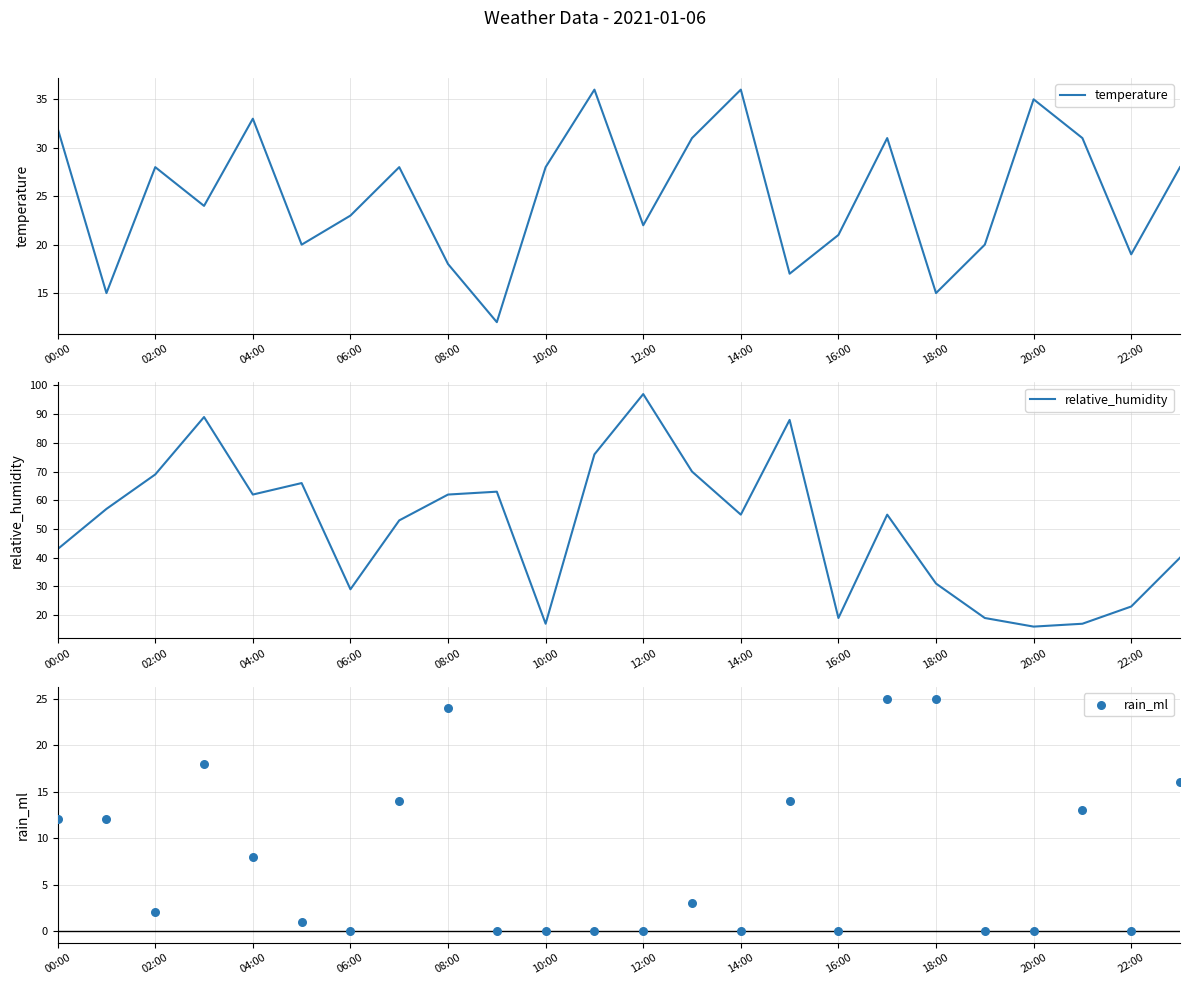

What are all the series names shown in the legend?

temperature, relative_humidity, rain_ml